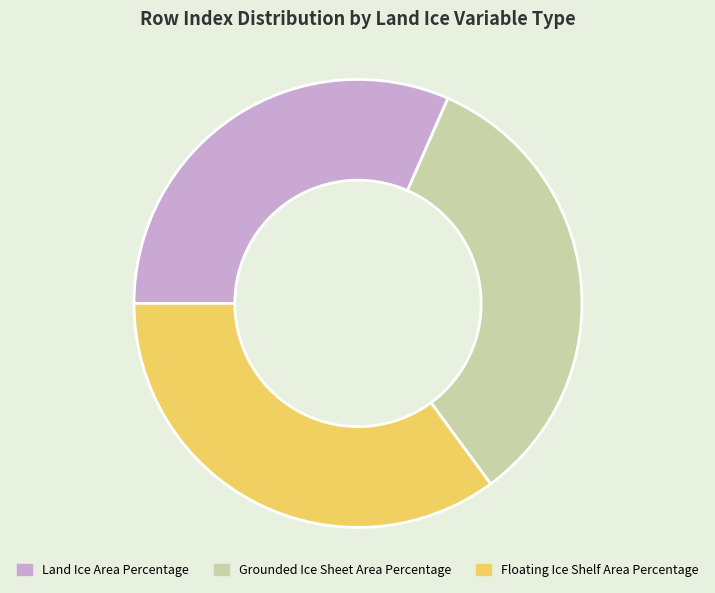

Is it true that Floating Ice Shelf Area Percentage is 35% of the pie?

True